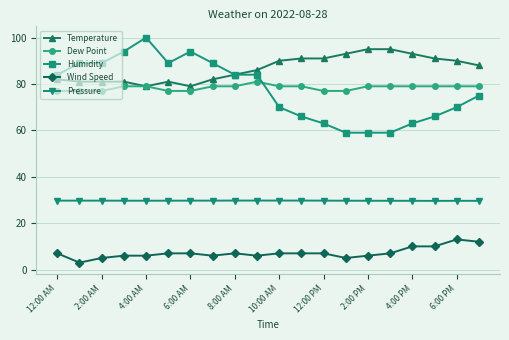

Which series has the widest spread of values?

Humidity